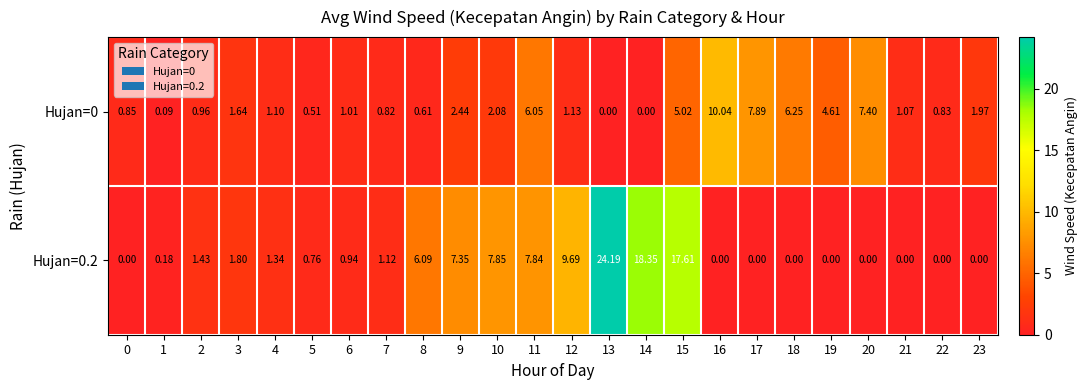

Is the value of Hujan=0 at 6 greater than the value of Hujan=0.2 at 1?

Yes